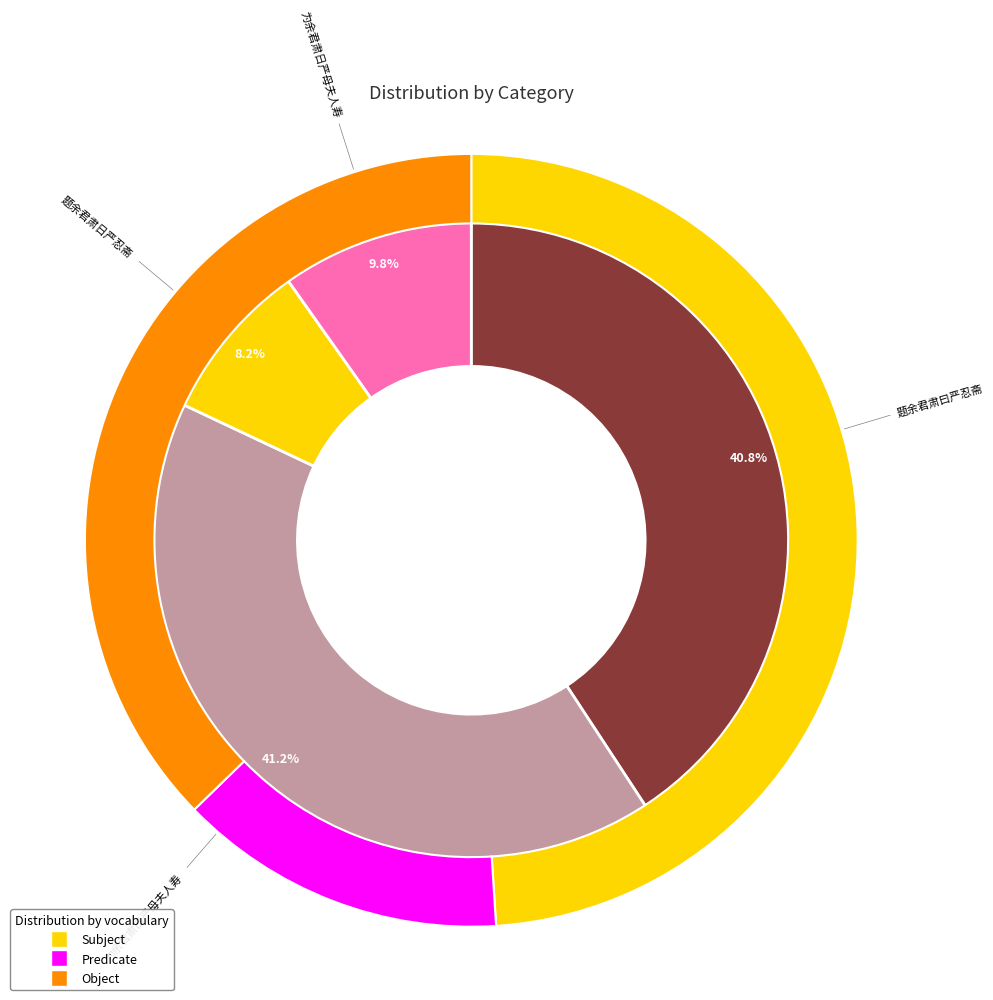

How many segments does this pie chart have?

4